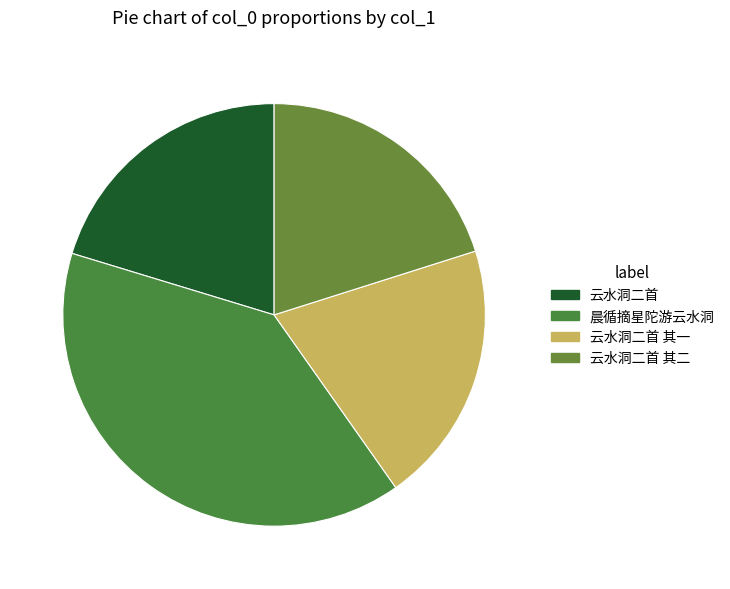

How many segments does this pie chart have?

4